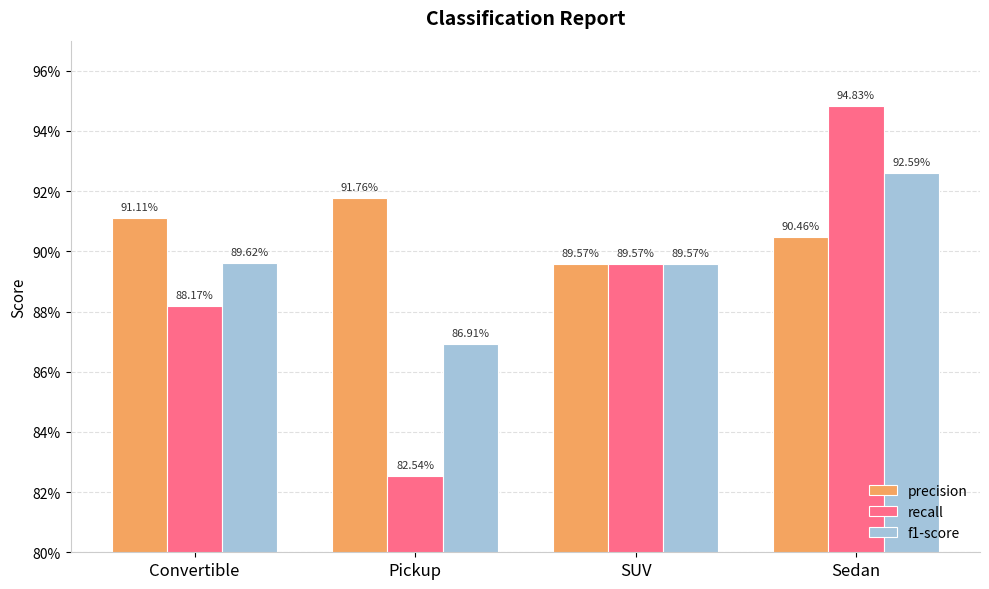

Which series has the widest spread of values?

recall